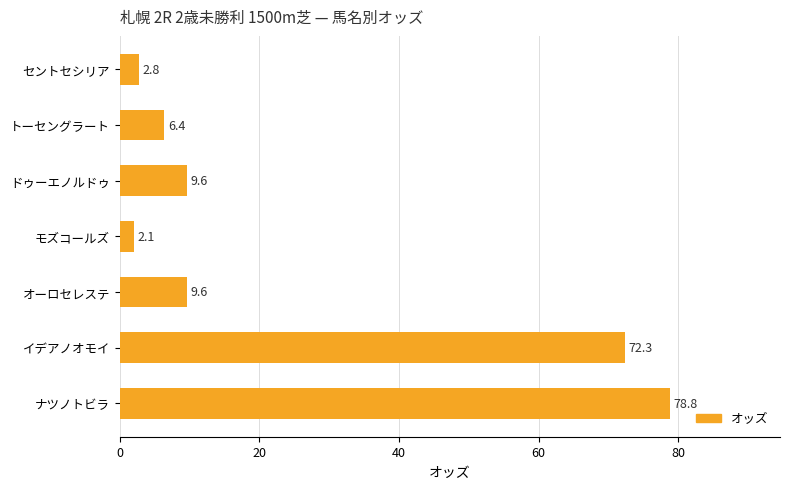

What position from the bottom is ナツノトビラ?

1